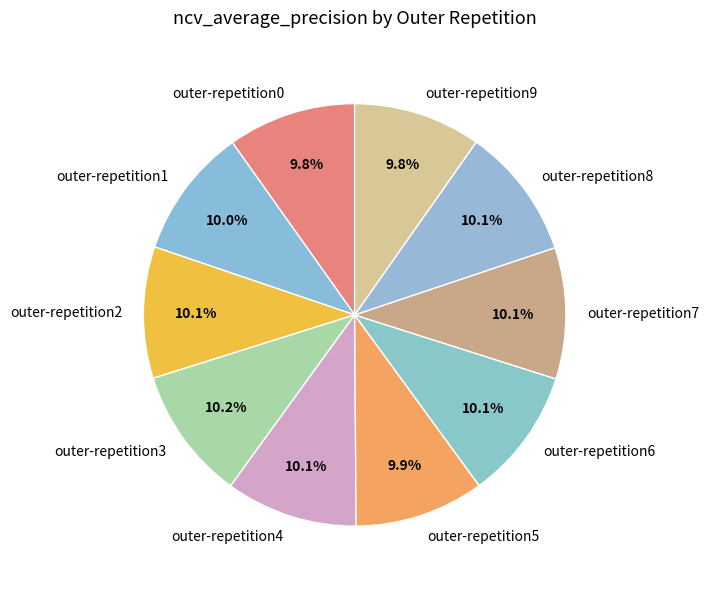

Count the number of slices in the pie.

10